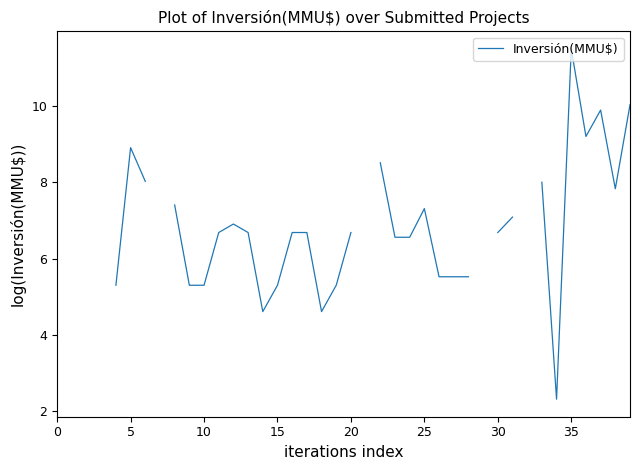

What is the greatest value displayed?

11.5